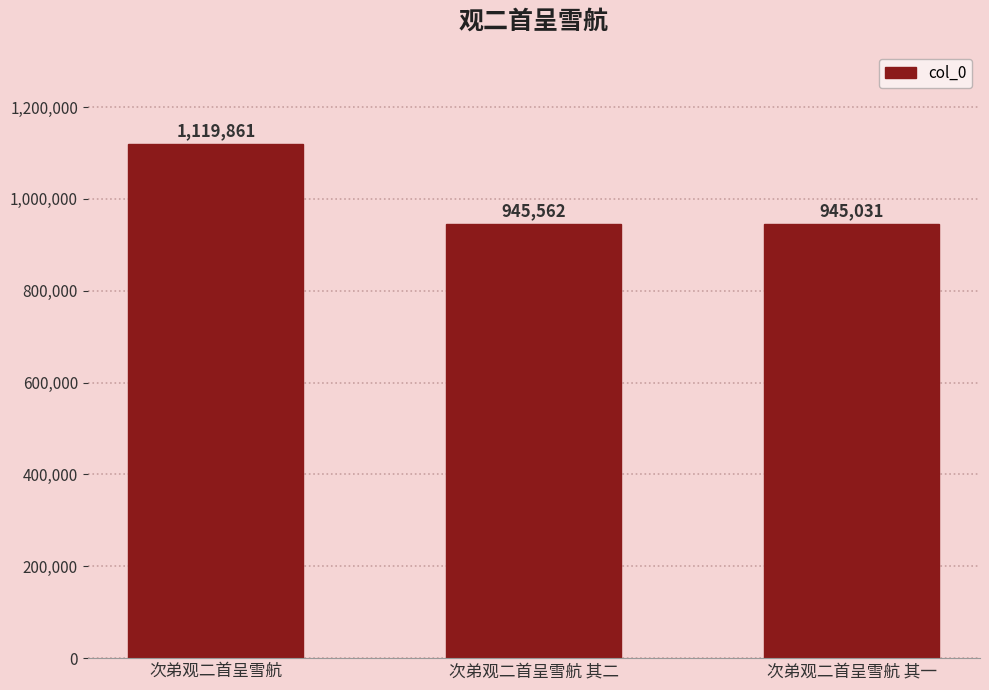

What is the difference between the second highest and minimum values?

531